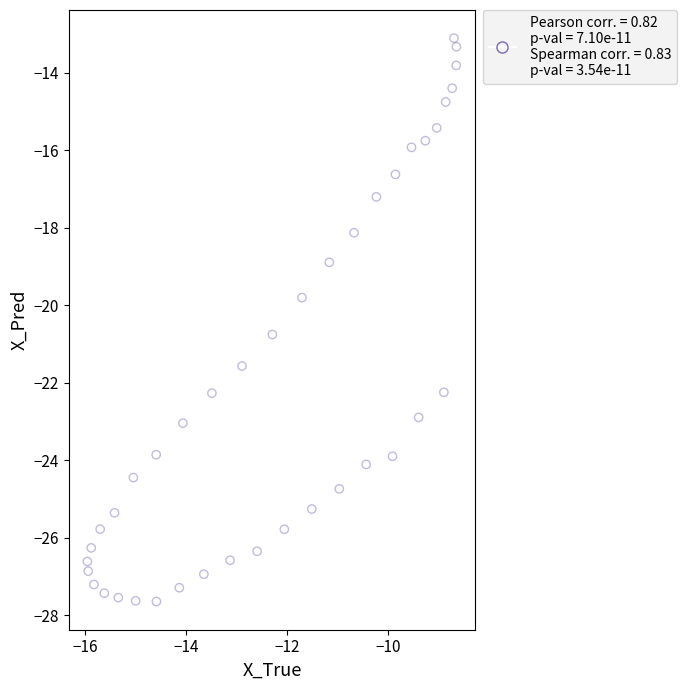

What is the range of X values (max minus min)?

7.3